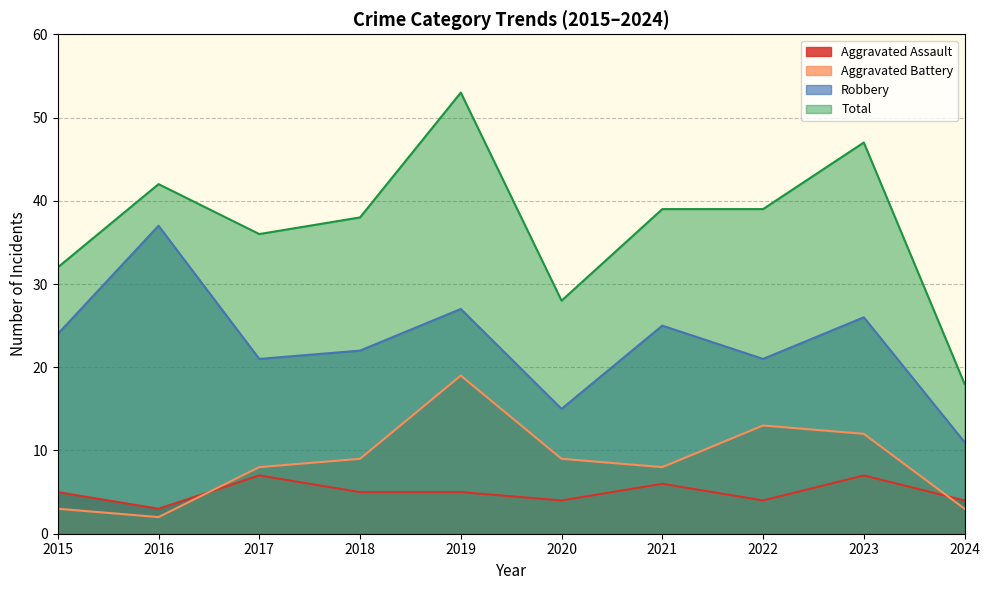

At which category does Total reach its first local valley?

2017